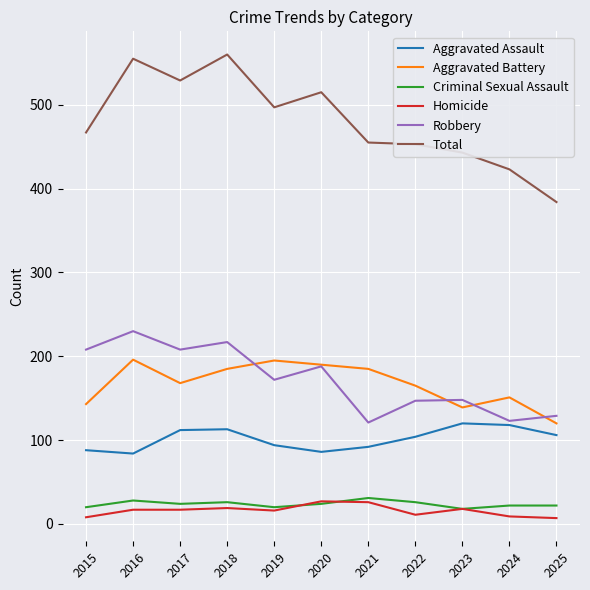

What is the total value across all series at 2024?

846